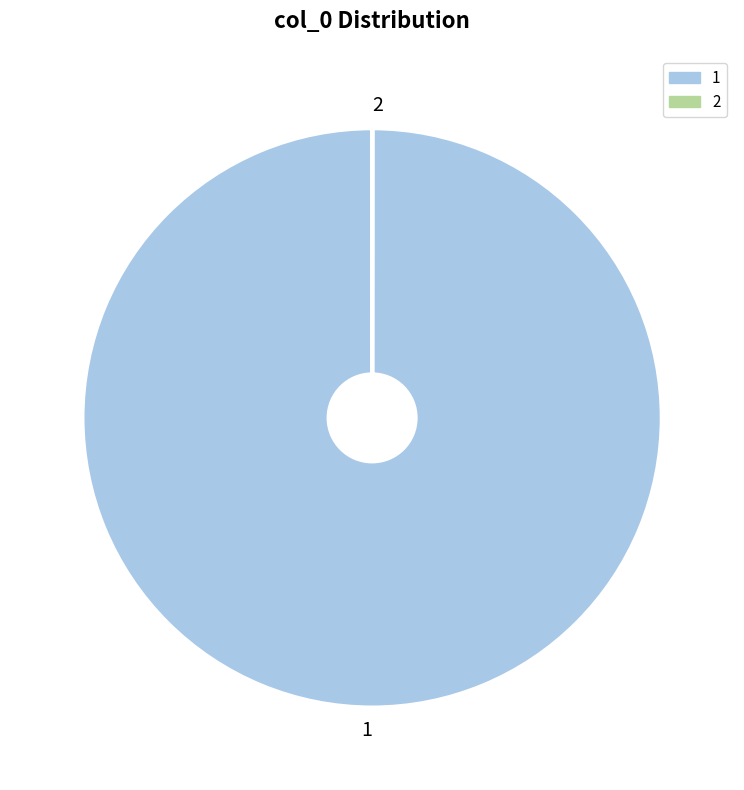

Which category has the biggest portion of the pie?

1